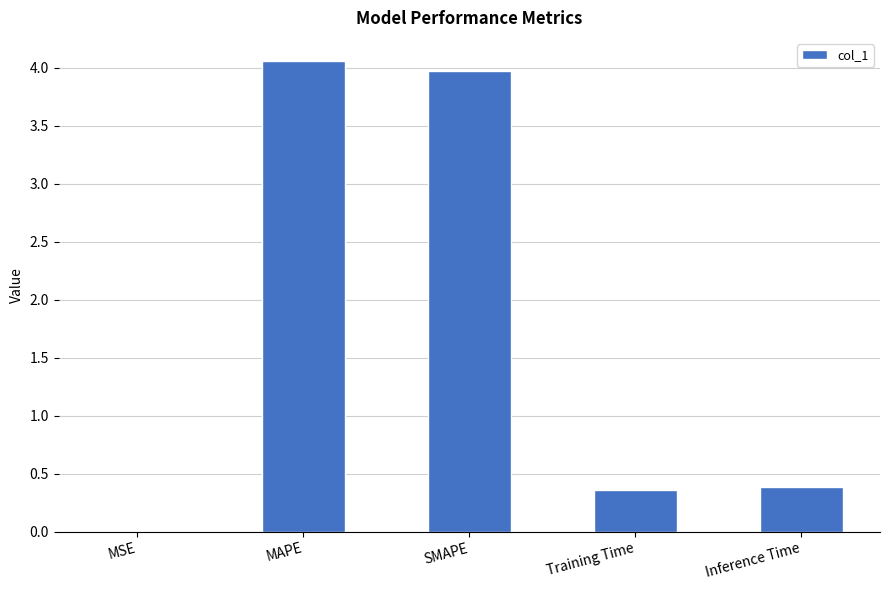

Which category has the highest value across all series?

MAPE